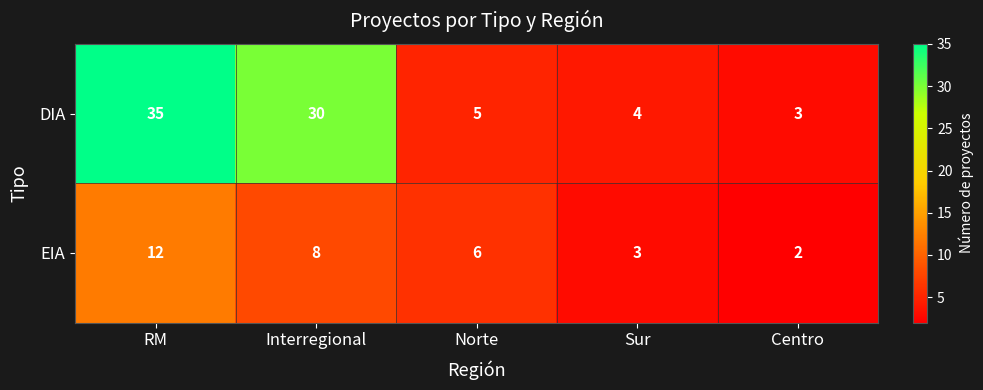

The DIA series shows 7 at Sur. True or false?

False